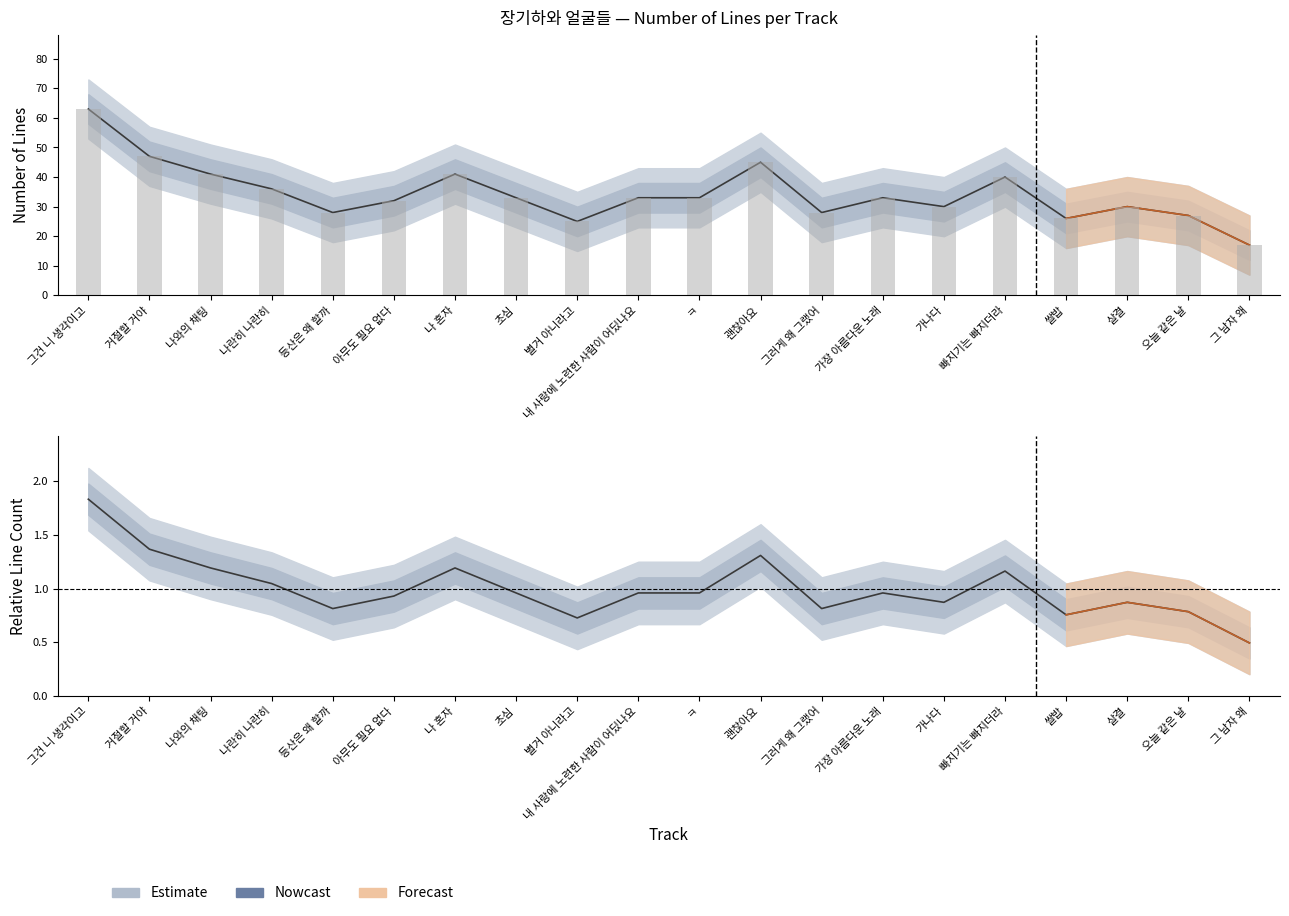

Which has a higher value, 오늘 같은 날 or 별거 아니라고?

오늘 같은 날